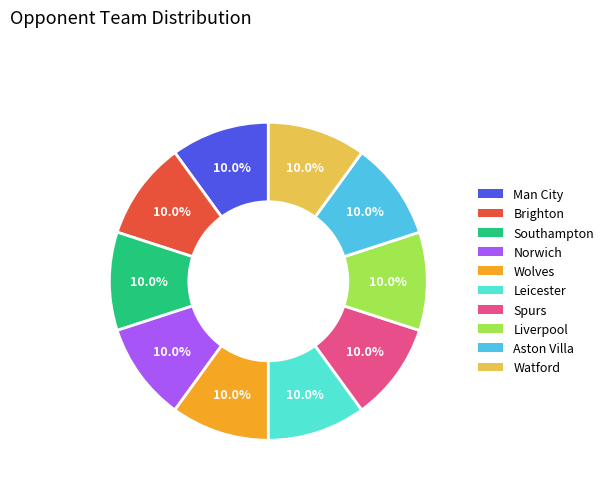

To the nearest percent, what percentage of the pie is Aston Villa?

10%